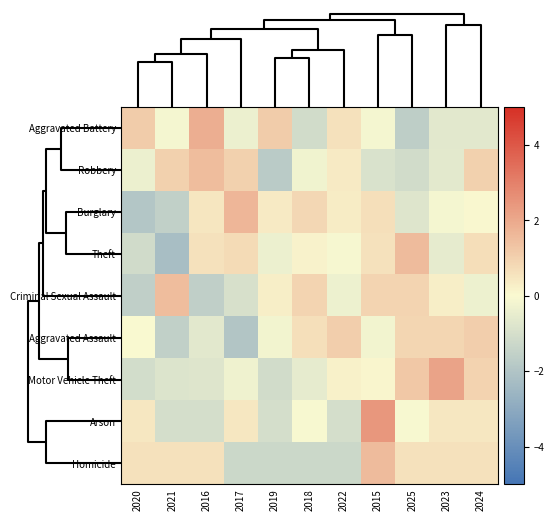

At how many categories does at least one series exceed 1?

10